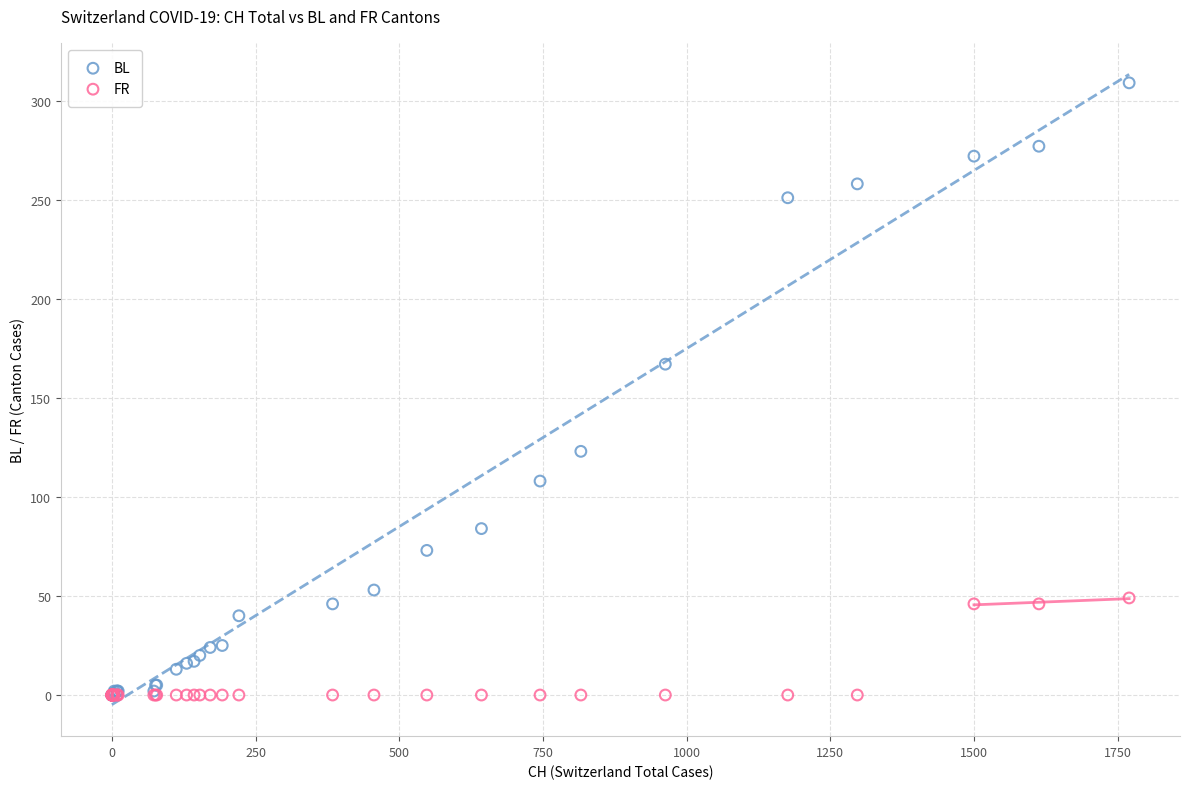

Which series reaches the maximum Y coordinate?

BL